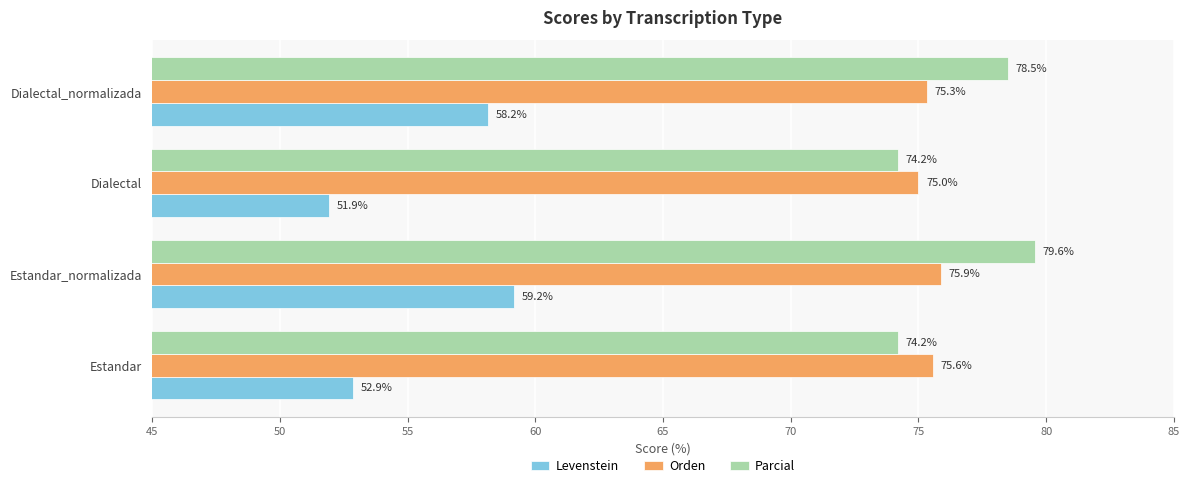

Which series changed the most between Dialectal and Dialectal_normalizada?

Levenstein